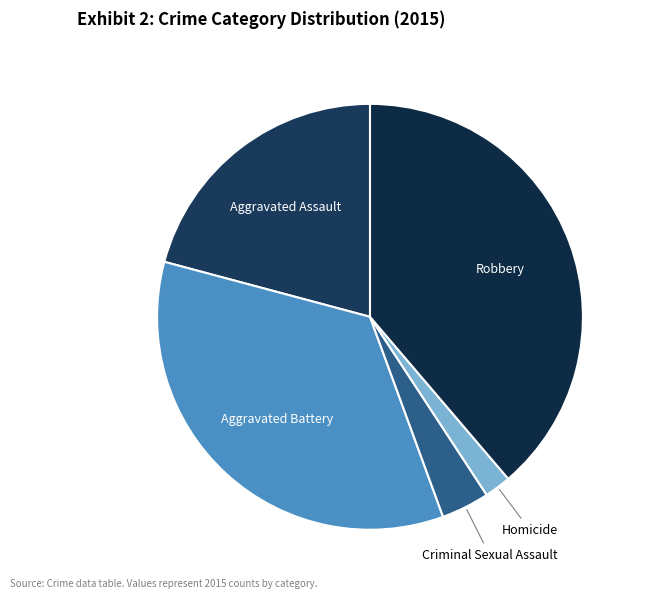

How many segments does this pie chart have?

5